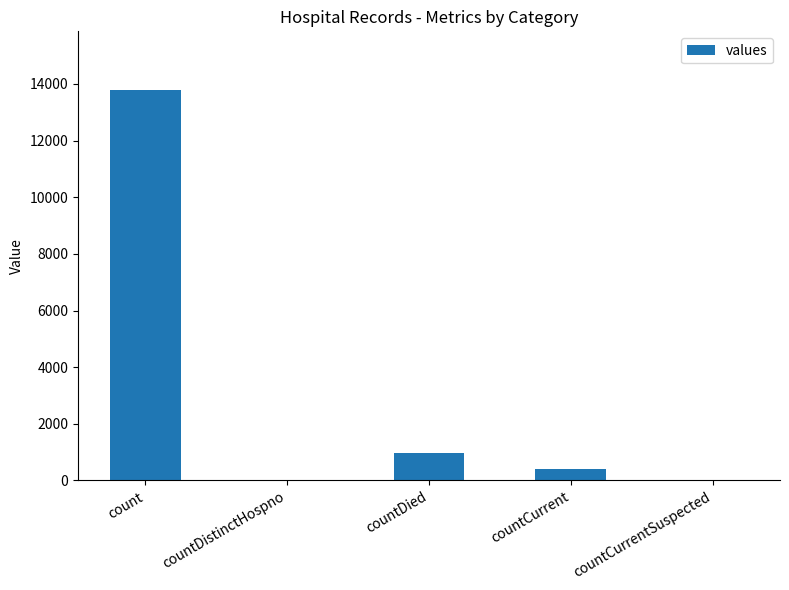

The value at countDied is 350. True or false?

False